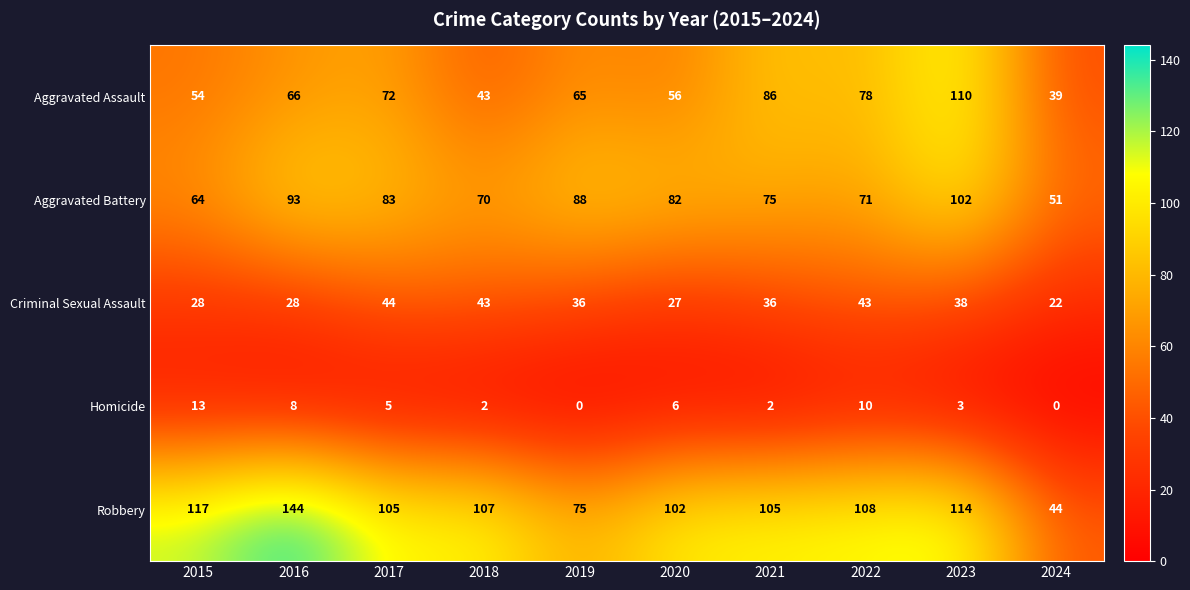

Between 2016 and 2021, which series saw the biggest shift?

Robbery